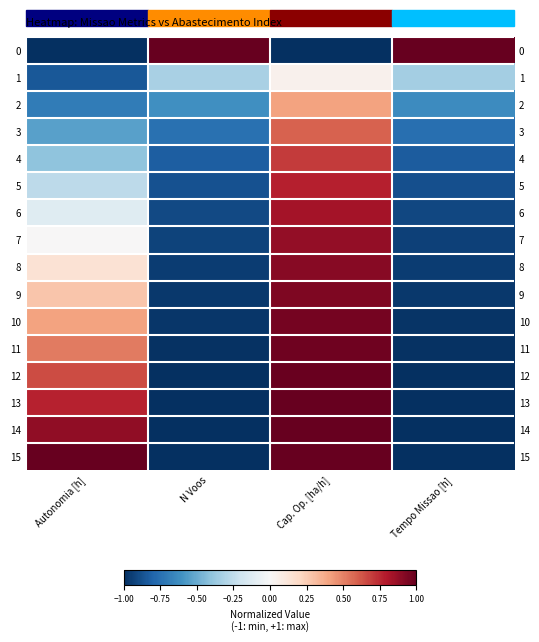

At which label does 6 reach its peak?

Cap. Op. [ha/h]